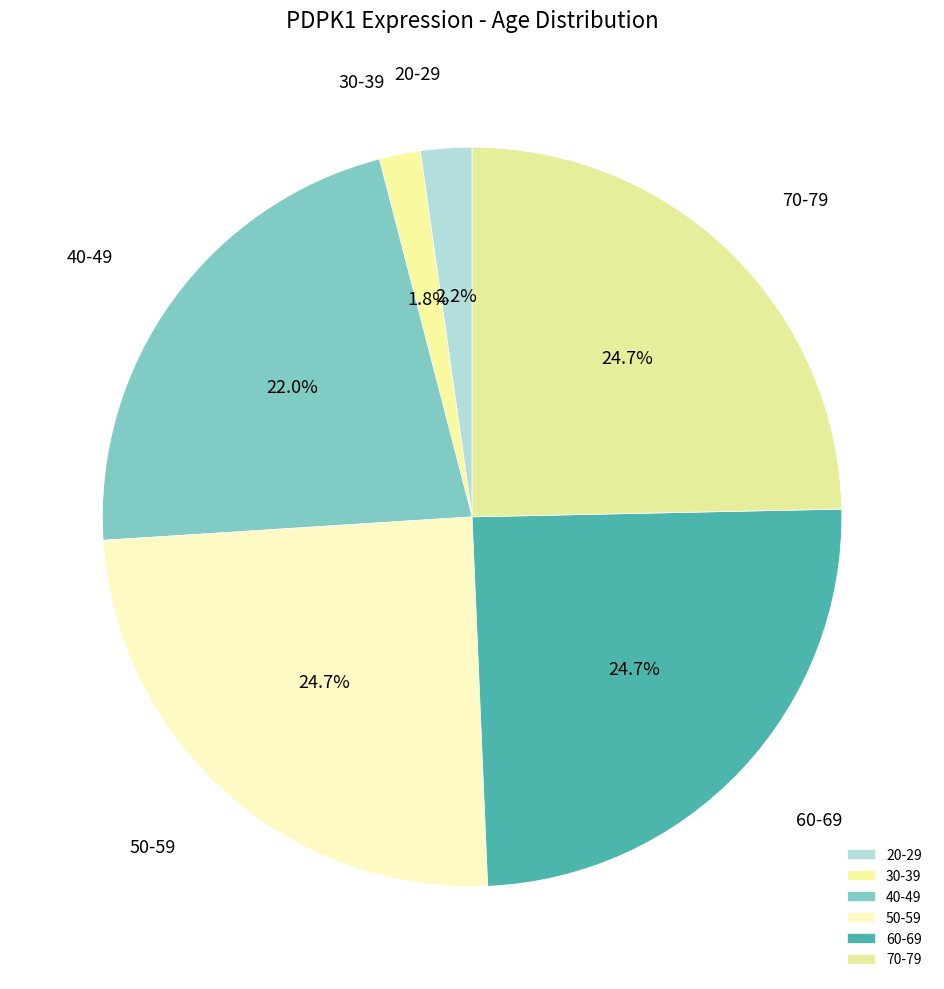

What percentage is the 50-59 slice, to the nearest percent?

25%